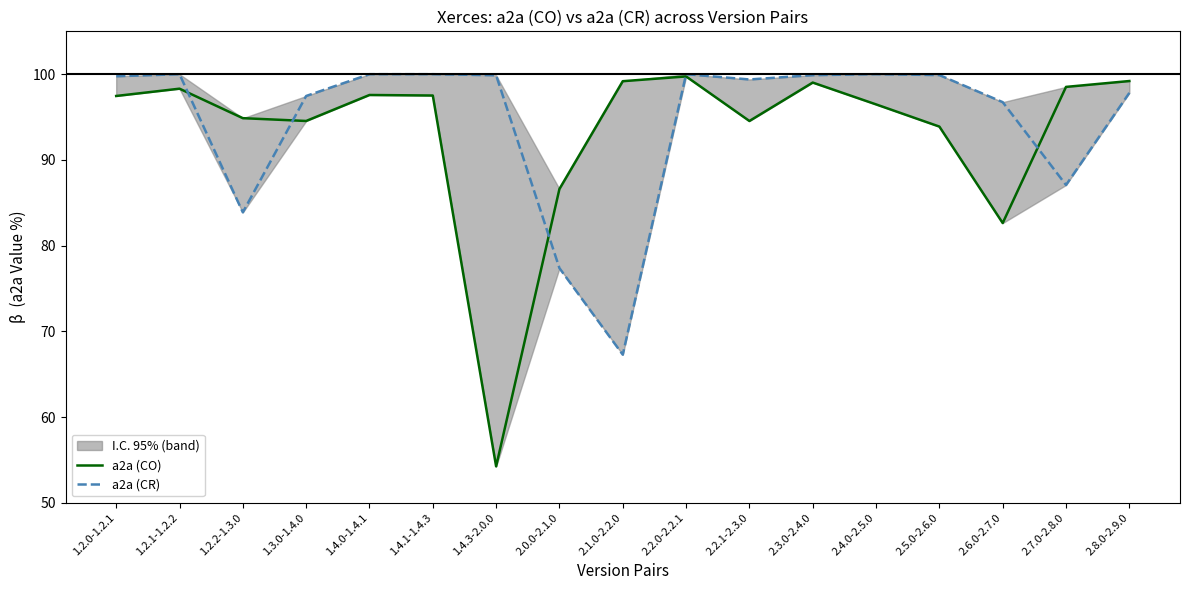

What is the highest value of the a2a (CO) series?

99.7